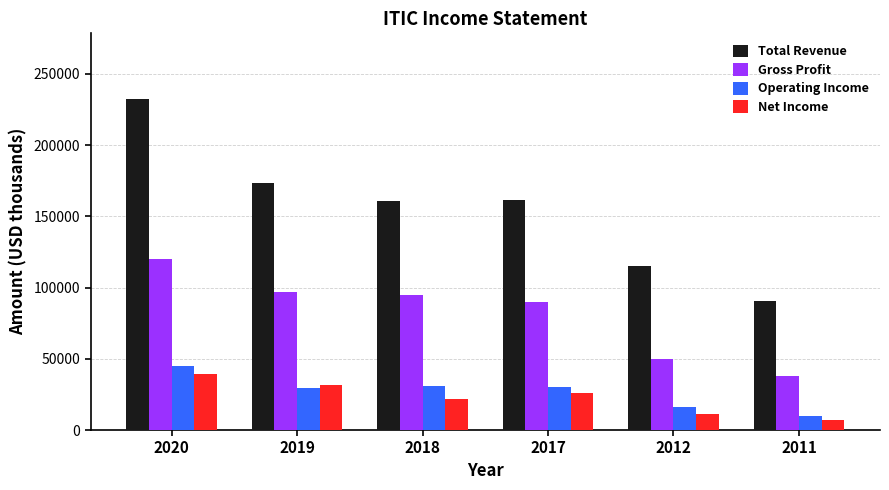

At which label is Gross Profit closest to 78850?

2017